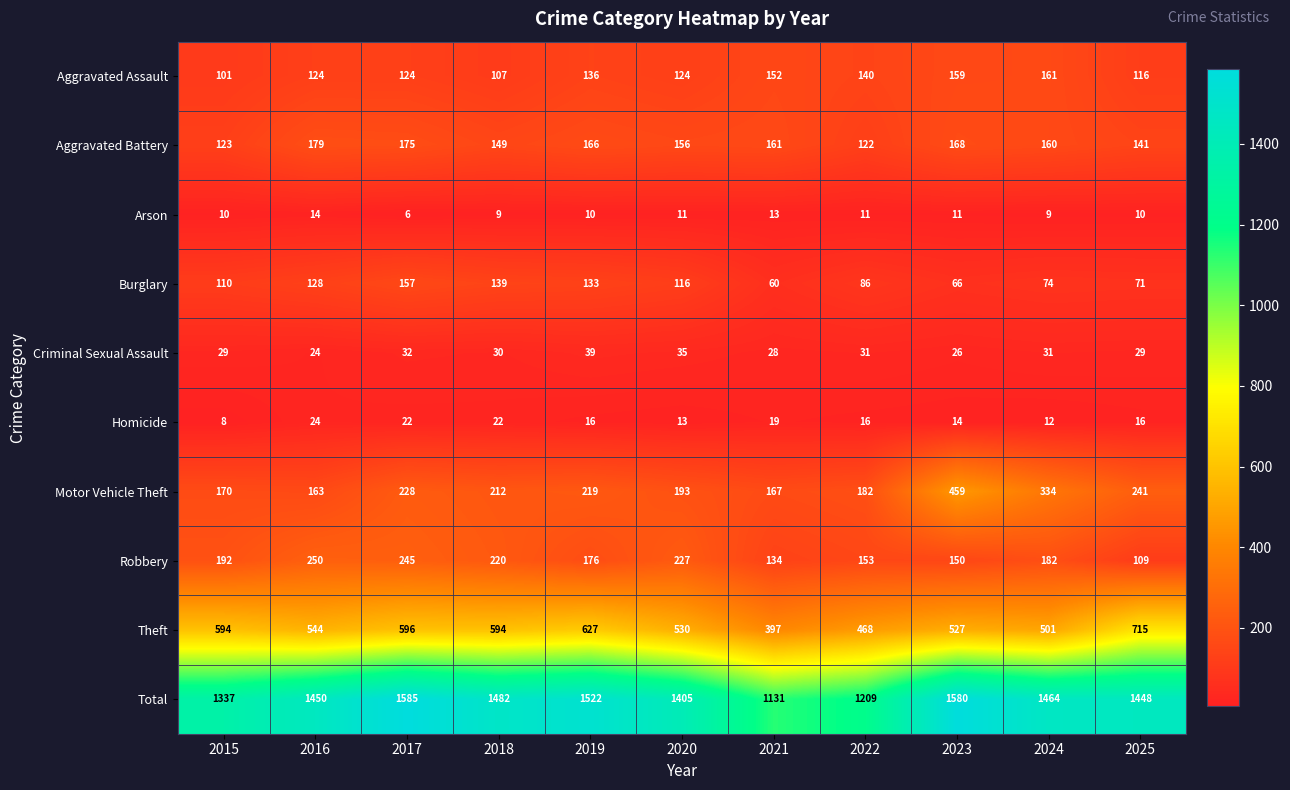

Count the number of categories in the chart.

11